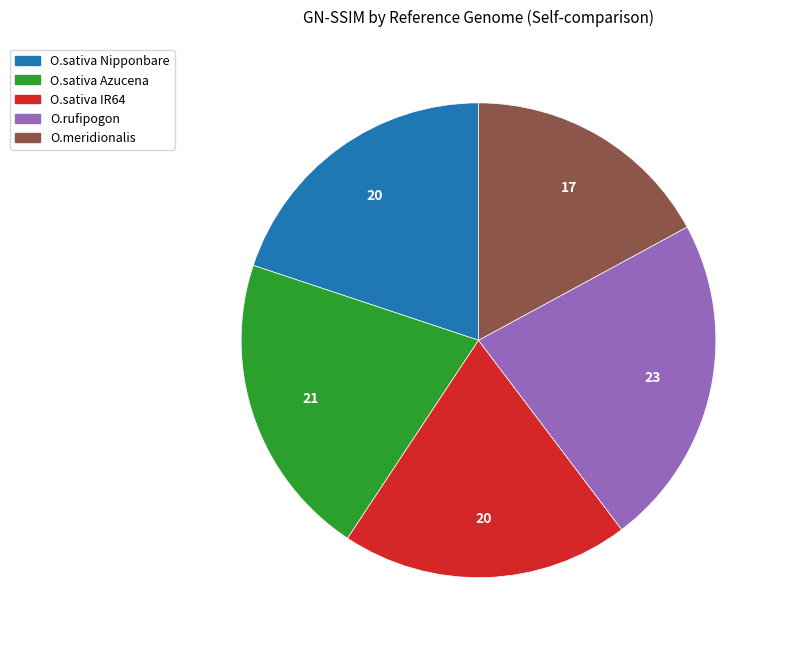

Which has a higher value, O.sativa Azucena or O.sativa Nipponbare?

O.sativa Azucena